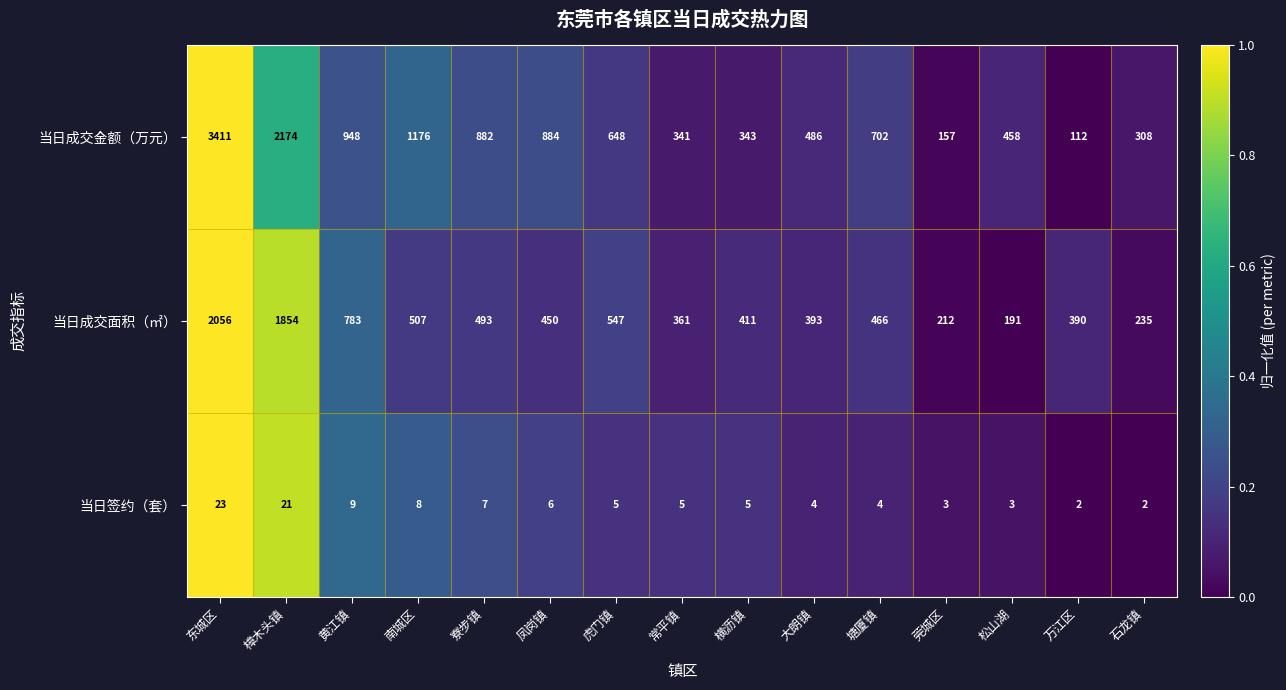

Which series has the widest spread of values?

当日成交金额（万元）